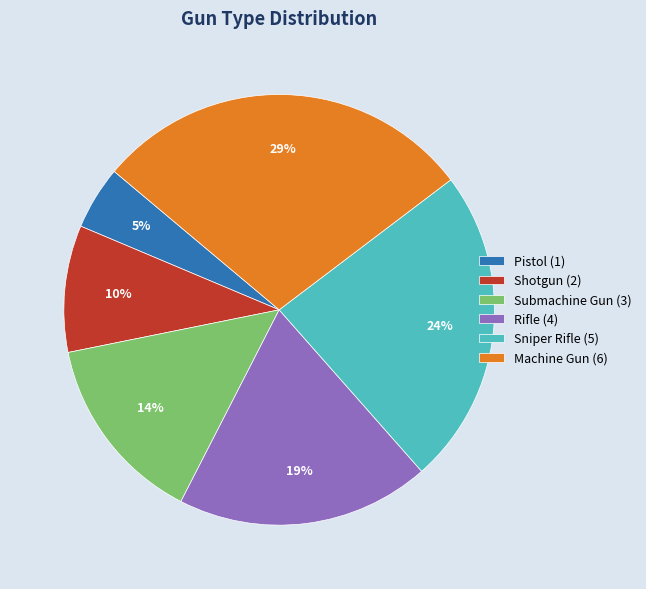

Do Submachine Gun (3) and Sniper Rifle (5) together represent more than half of the pie?

No